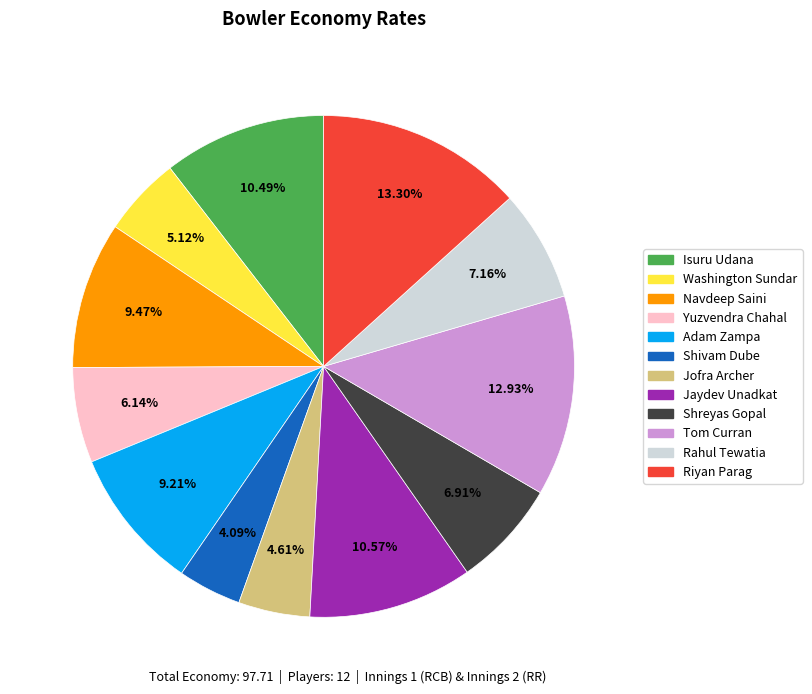

What percentage is the Shreyas Gopal slice, to the nearest percent?

7%